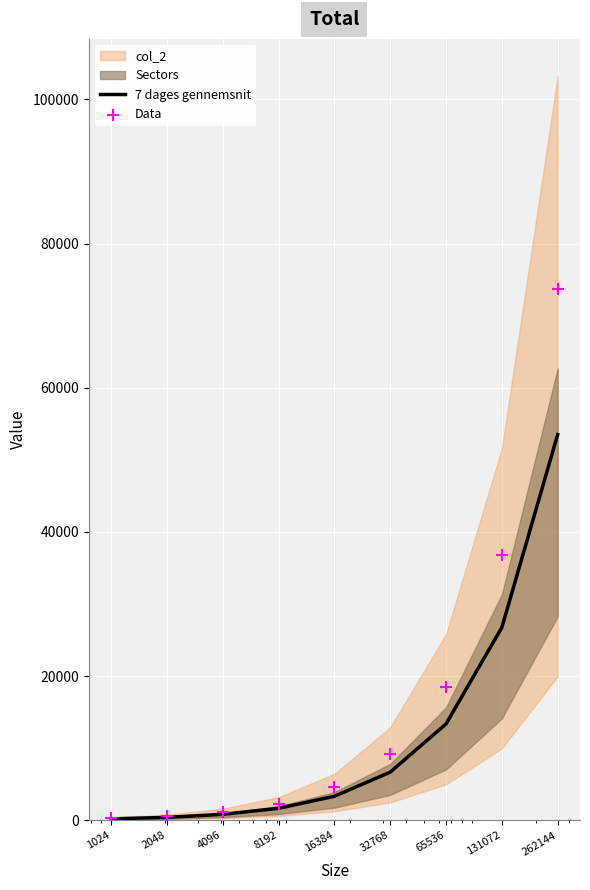

Which series reaches the minimum Y coordinate?

7 dages gennemsnit